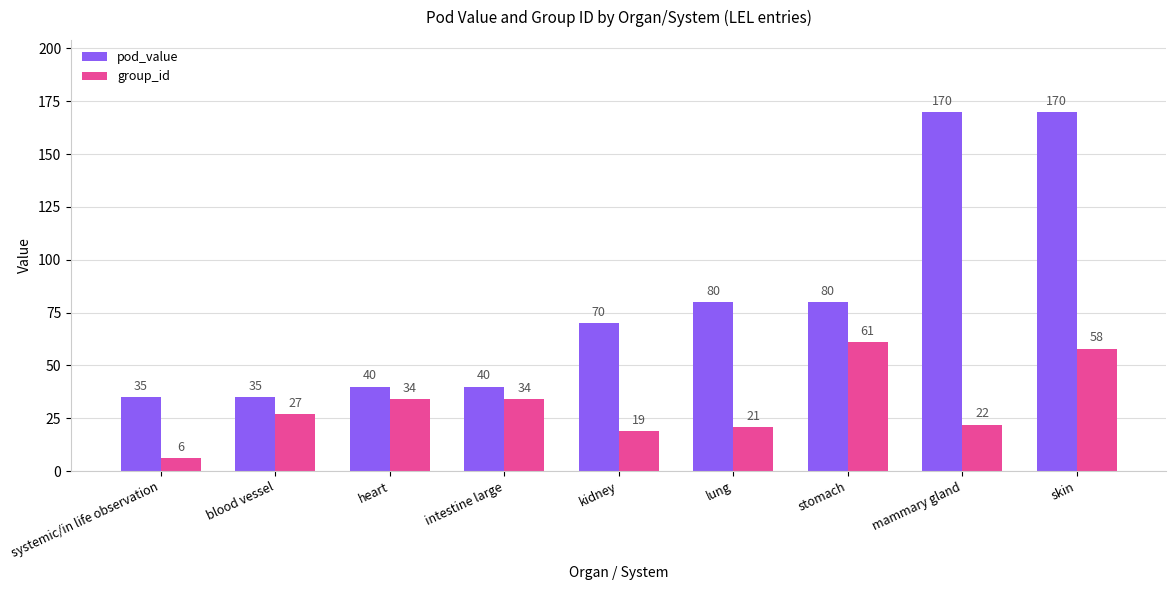

Count the number of data series in this chart.

2